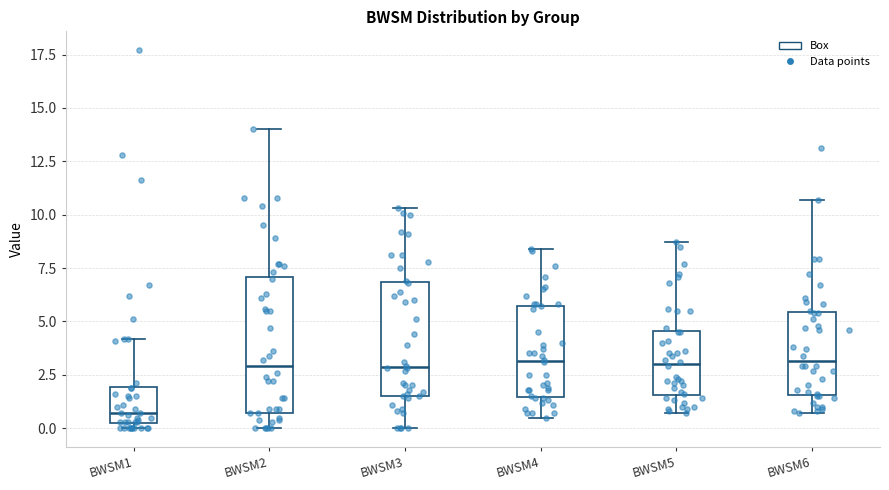

Which box is the tallest, from its lower edge to its upper edge?

BWSM2